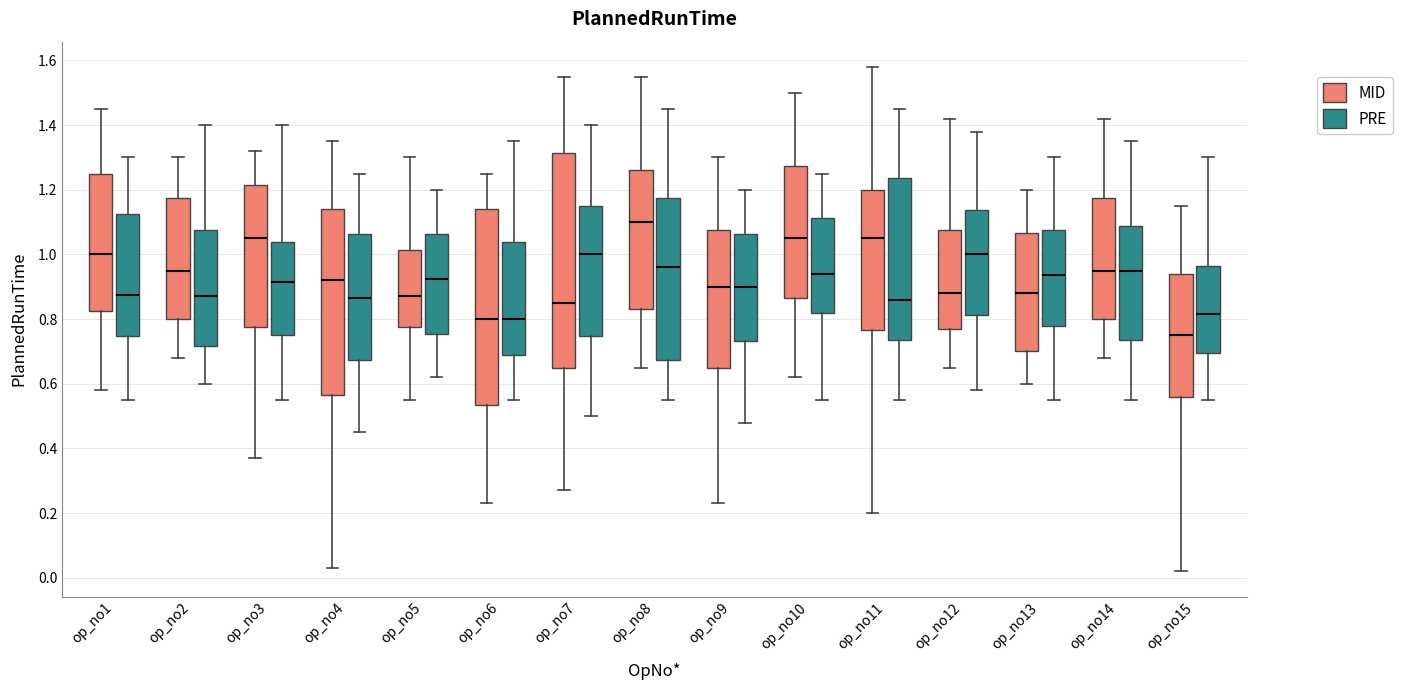

Reading left to right, transcribe this box plot: for each box, give where its median line is, the range the box spans, and where its two whiskers end, as read against the y-axis. The values are not printed on the chart, so give them approximately, as read against the axis.

op_no1 (MID): median 1.00, box 0.82 to 1.26, whiskers 0.58 to 1.46
op_no1 (PRE): median 0.88, box 0.74 to 1.12, whiskers 0.56 to 1.30
op_no2 (MID): median 0.96, box 0.80 to 1.18, whiskers 0.68 to 1.30
op_no2 (PRE): median 0.88, box 0.72 to 1.08, whiskers 0.60 to 1.40
op_no3 (MID): median 1.06, box 0.78 to 1.22, whiskers 0.38 to 1.32
op_no3 (PRE): median 0.92, box 0.76 to 1.04, whiskers 0.56 to 1.40
op_no4 (MID): median 0.92, box 0.56 to 1.14, whiskers 0.04 to 1.36
op_no4 (PRE): median 0.86, box 0.68 to 1.06, whiskers 0.46 to 1.26
op_no5 (MID): median 0.88, box 0.78 to 1.02, whiskers 0.56 to 1.30
op_no5 (PRE): median 0.92, box 0.76 to 1.06, whiskers 0.62 to 1.20
op_no6 (MID): median 0.80, box 0.54 to 1.14, whiskers 0.24 to 1.26
op_no6 (PRE): median 0.80, box 0.68 to 1.04, whiskers 0.56 to 1.36
op_no7 (MID): median 0.86, box 0.66 to 1.32, whiskers 0.28 to 1.56
op_no7 (PRE): median 1.00, box 0.74 to 1.16, whiskers 0.50 to 1.40
op_no8 (MID): median 1.10, box 0.84 to 1.26, whiskers 0.66 to 1.56
op_no8 (PRE): median 0.96, box 0.68 to 1.18, whiskers 0.56 to 1.46
op_no9 (MID): median 0.90, box 0.66 to 1.08, whiskers 0.24 to 1.30
op_no9 (PRE): median 0.90, box 0.74 to 1.06, whiskers 0.48 to 1.20
op_no10 (MID): median 1.06, box 0.86 to 1.28, whiskers 0.62 to 1.50
op_no10 (PRE): median 0.94, box 0.82 to 1.12, whiskers 0.56 to 1.26
op_no11 (MID): median 1.06, box 0.76 to 1.20, whiskers 0.20 to 1.58
op_no11 (PRE): median 0.86, box 0.74 to 1.24, whiskers 0.56 to 1.46
op_no12 (MID): median 0.88, box 0.78 to 1.08, whiskers 0.66 to 1.42
op_no12 (PRE): median 1.00, box 0.82 to 1.14, whiskers 0.58 to 1.38
op_no13 (MID): median 0.88, box 0.70 to 1.06, whiskers 0.60 to 1.20
op_no13 (PRE): median 0.94, box 0.78 to 1.08, whiskers 0.56 to 1.30
op_no14 (MID): median 0.96, box 0.80 to 1.18, whiskers 0.68 to 1.42
op_no14 (PRE): median 0.96, box 0.74 to 1.08, whiskers 0.56 to 1.36
op_no15 (MID): median 0.76, box 0.56 to 0.94, whiskers 0.02 to 1.16
op_no15 (PRE): median 0.82, box 0.70 to 0.96, whiskers 0.56 to 1.30